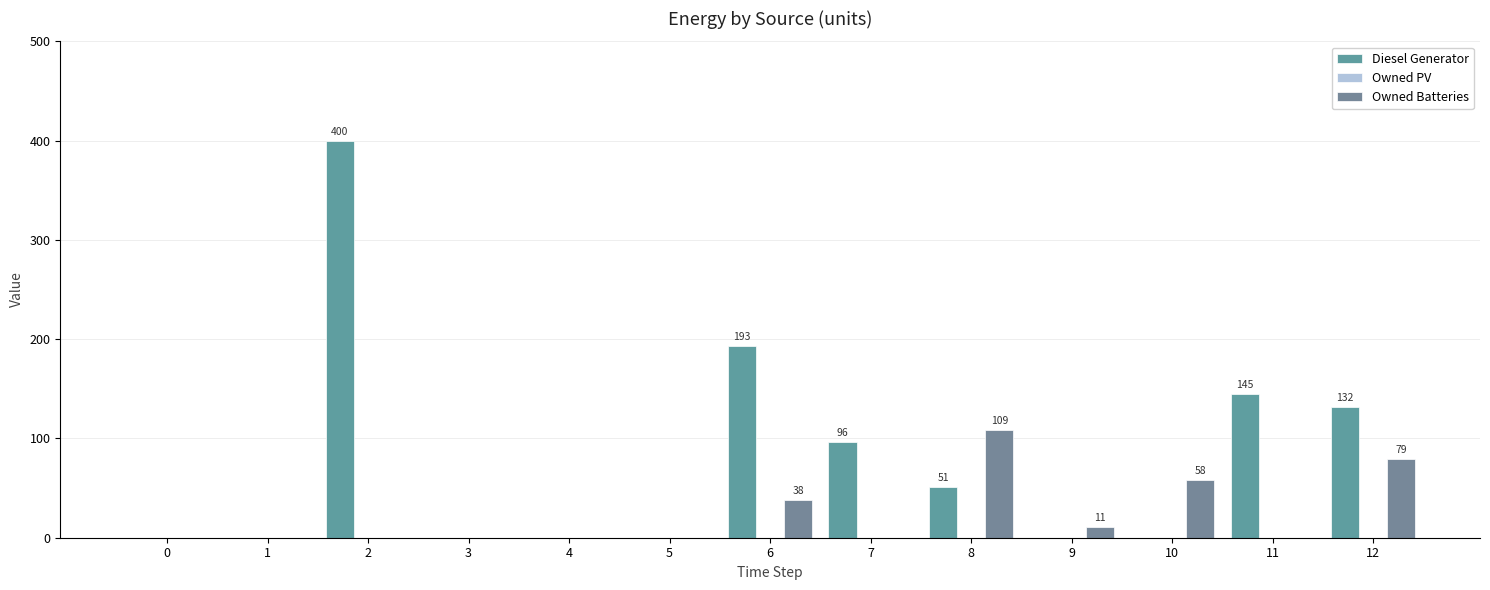

What is the sum of the Diesel Generator values at 2 and 8?

451